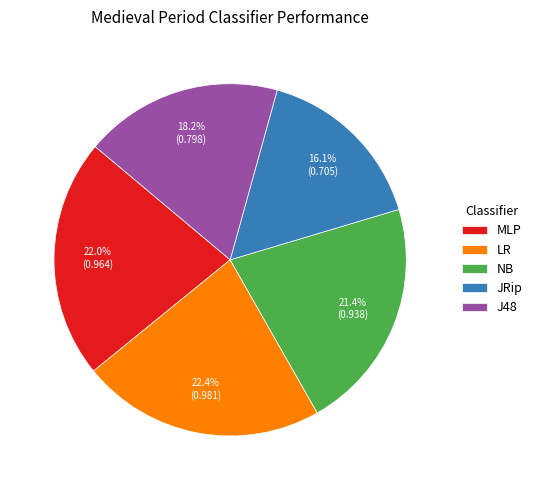

True or false: MLP accounts for 22% of the total.

True